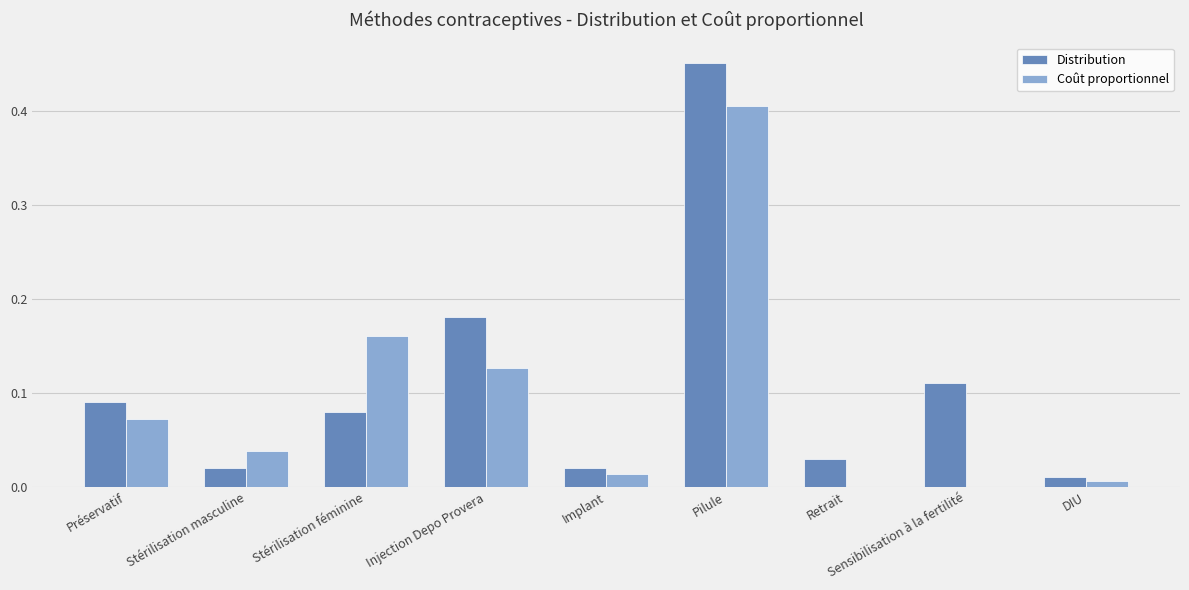

Is the value of Distribution at Sensibilisation à la fertilité greater than the value of Coût proportionnel at Pilule?

No